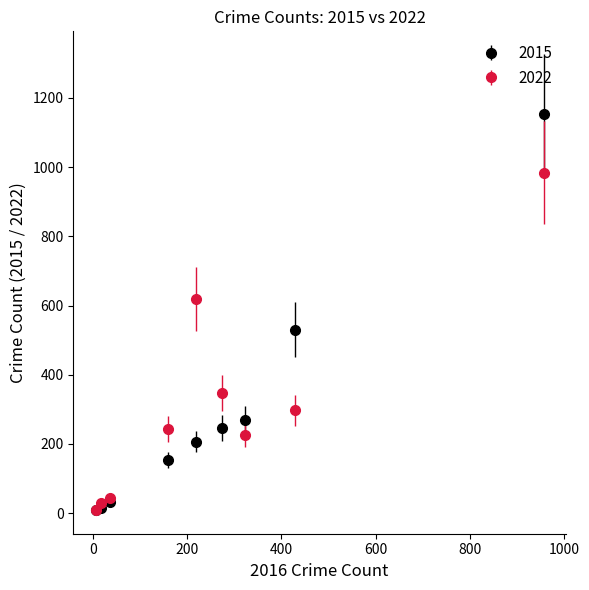

What is the greatest value displayed?

1153